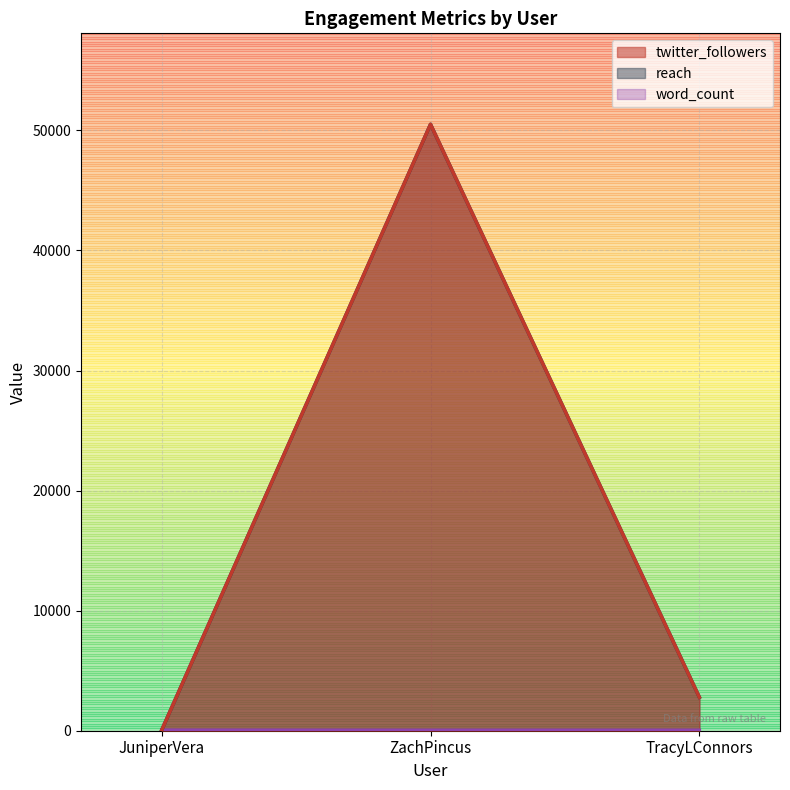

What is the label of the 2nd point from the right?

ZachPincus